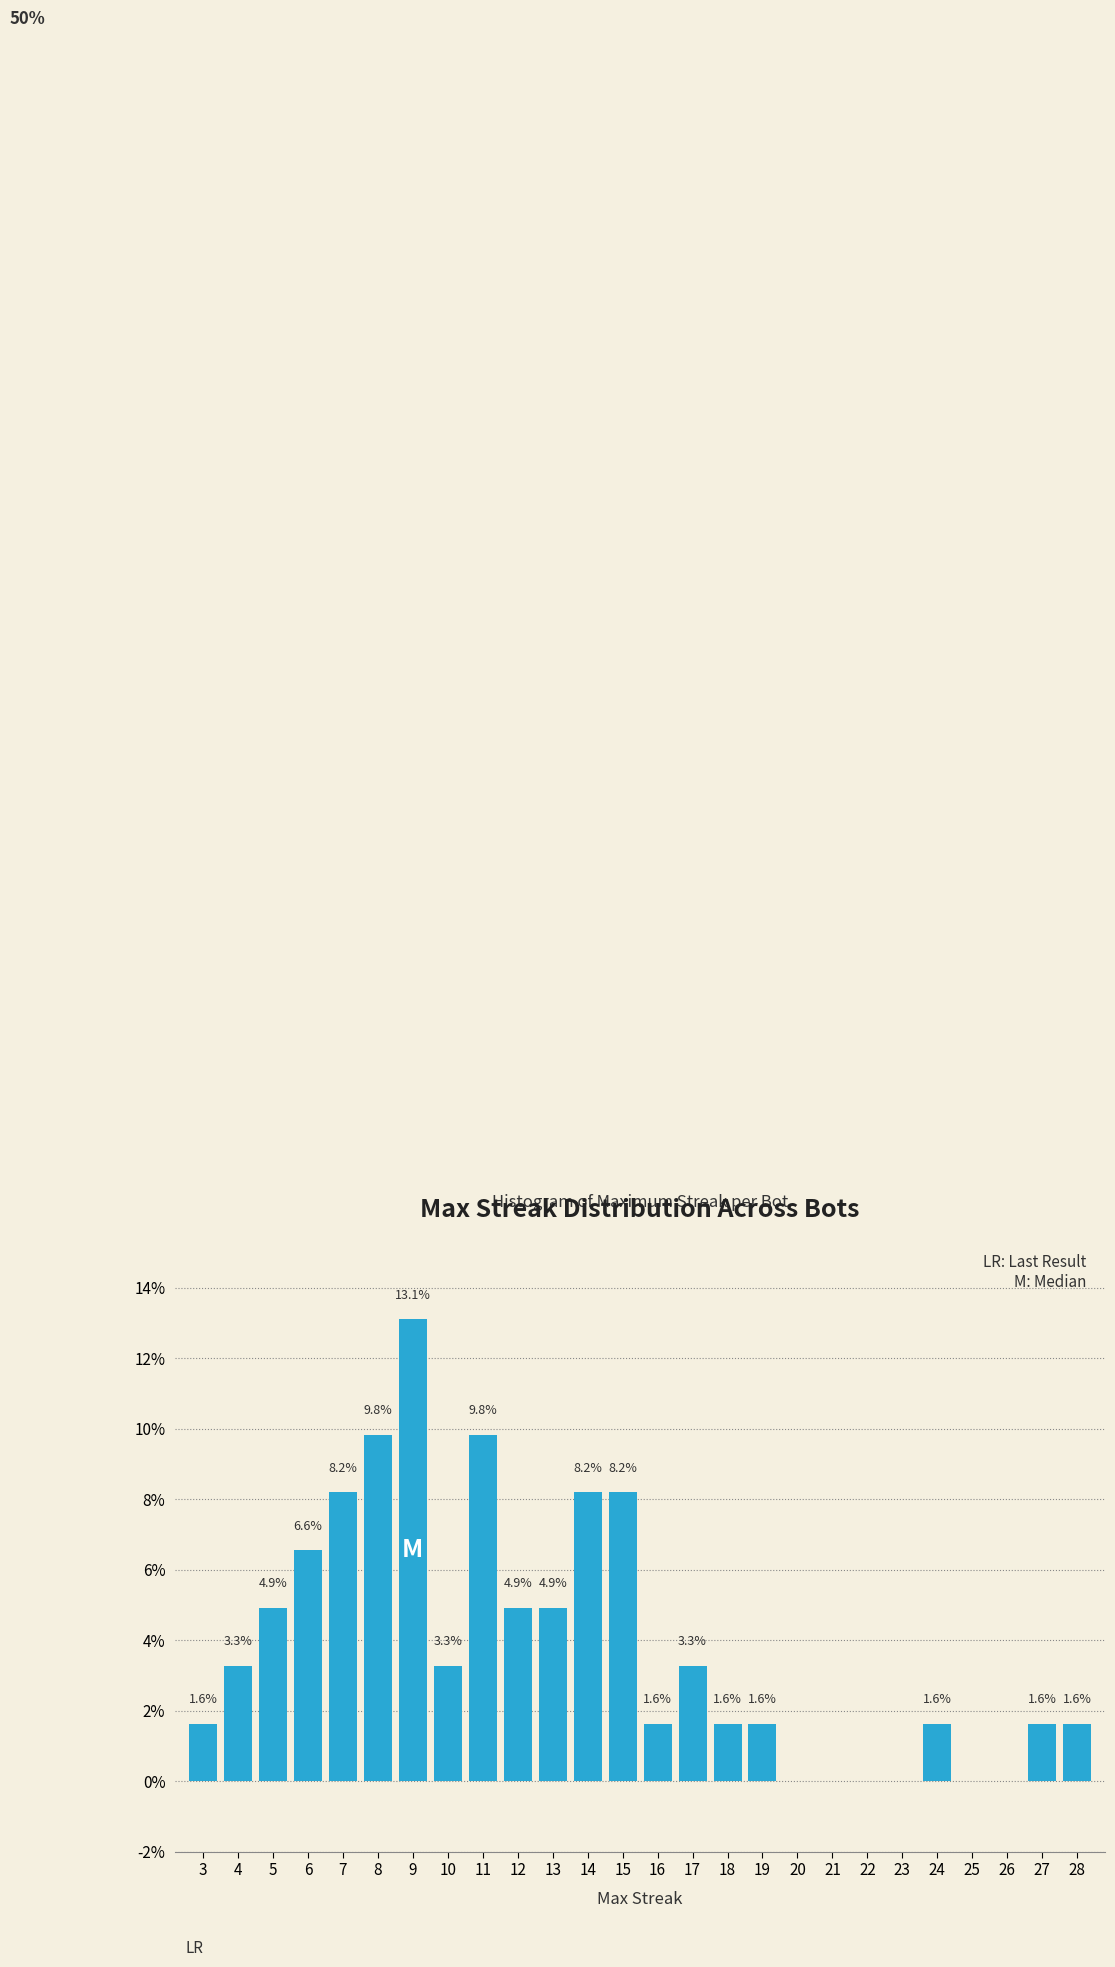

Reading right to left, what are all the values shown in this chart?

28=1.6	27=1.6	26=0.0	25=0.0	24=1.6	23=0.0	22=0.0	21=0.0	20=0.0	19=1.6	18=1.6	17=3.3	16=1.6	15=8.2	14=8.2	13=4.9	12=4.9	11=9.8	10=3.3	9=13.1	8=9.8	7=8.2	6=6.6	5=4.9	4=3.3	3=1.6